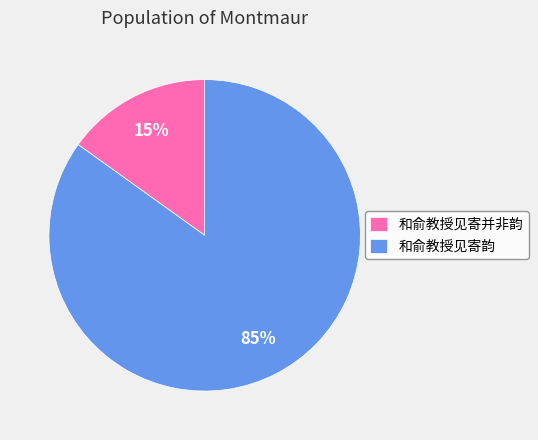

To the nearest percent, what is the difference between the 和俞教授见寄韵 and 和俞教授见寄并非韵 slice percentages?

70%